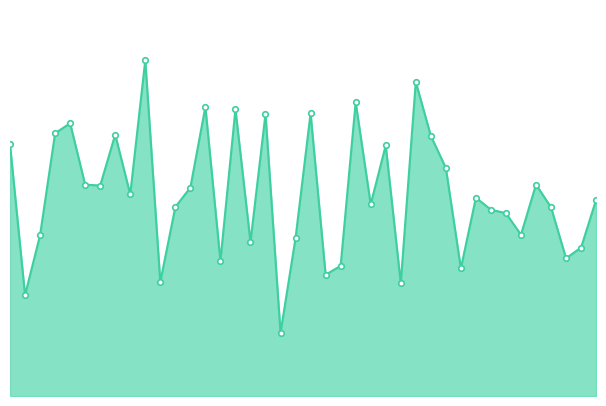

Reading left to right, extract all data points from this chart.

22.2	8.9	14.2	23.2	24.1	18.7	18.6	23.1	17.8	29.7	10.1	16.7	18.4	25.6	11.9	25.4	13.6	24.9	5.6	14.0	25.0	10.7	11.5	26.0	16.9	22.2	10.0	27.8	23.0	20.2	11.3	17.5	16.5	16.2	14.3	18.7	16.7	12.2	13.1	17.4